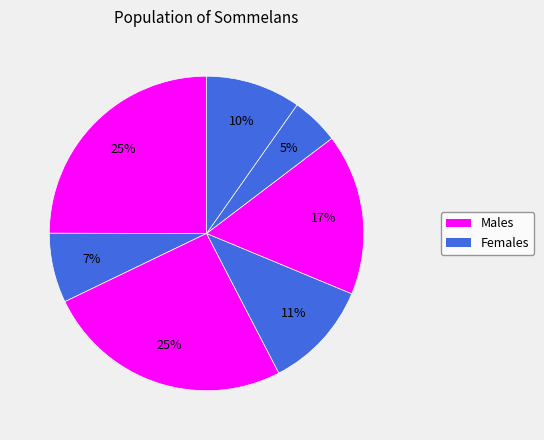

Count the number of slices in the pie.

7